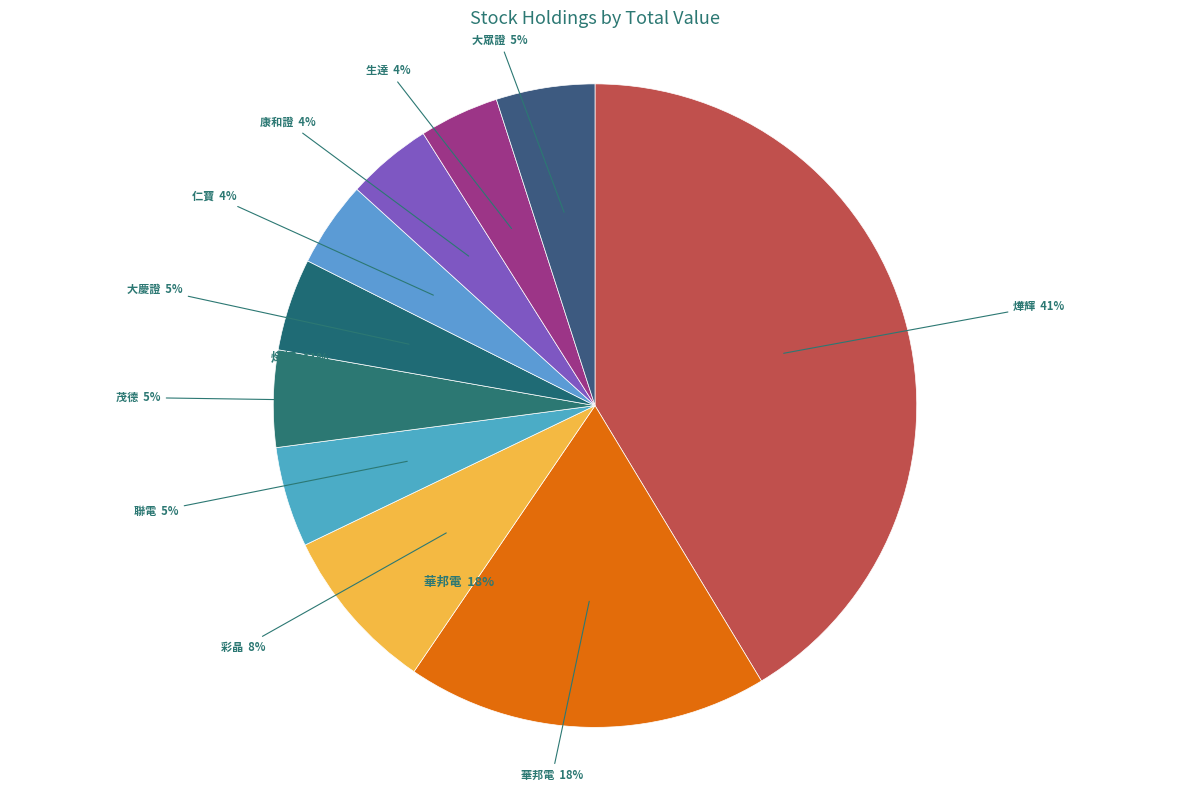

What is the ratio of the value at 彩晶 to the value at 大眾證?

1.7